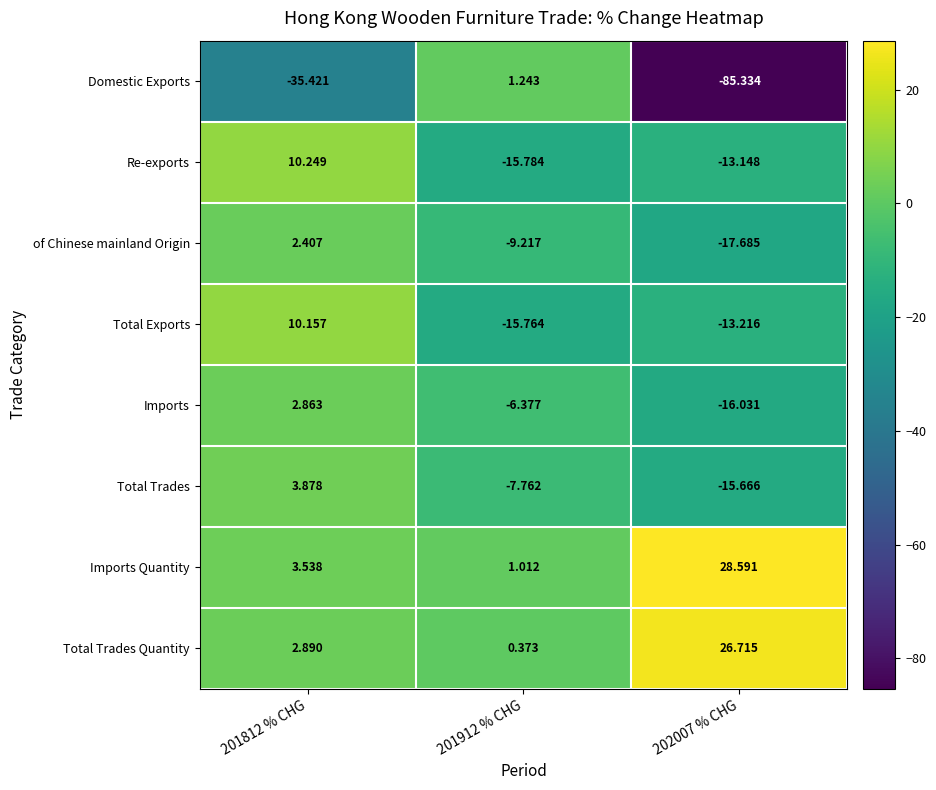

Which series has the largest range (max minus min)?

Domestic Exports